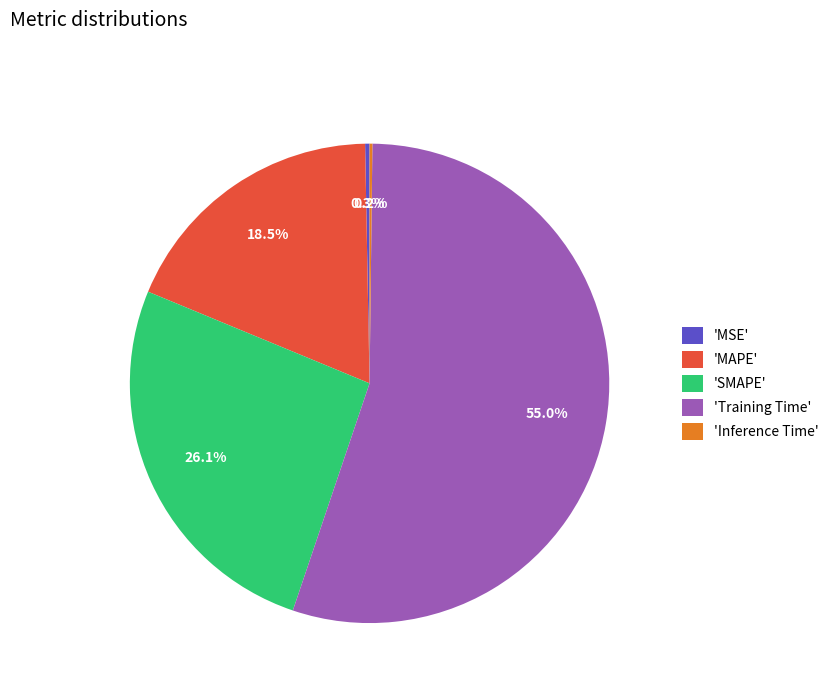

Is there any slice that represents more than half of the pie?

Yes